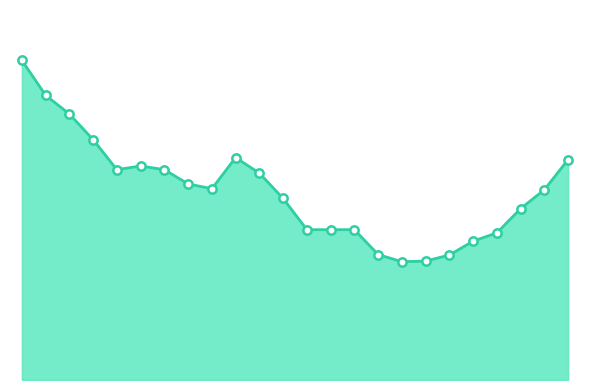

Which series has the largest total across all categories?

Predicted_Consumption line